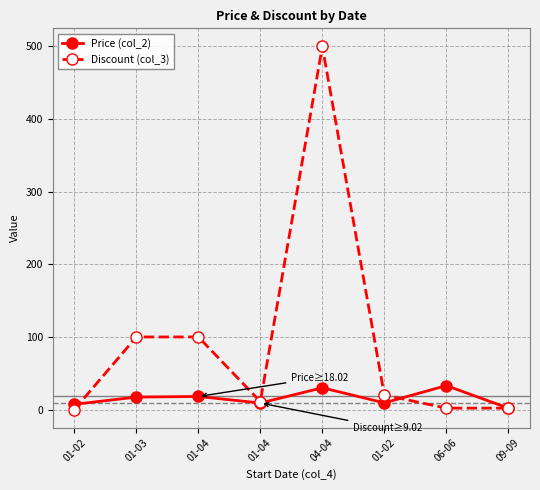

What is the total value across all series at 01-03?

117.2